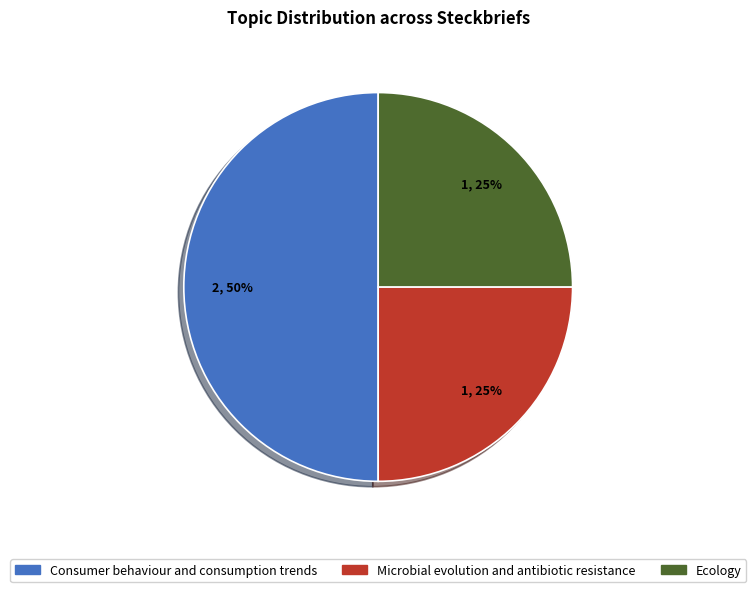

Do Consumer behaviour and consumption trends and Ecology together represent more than half of the pie?

Yes